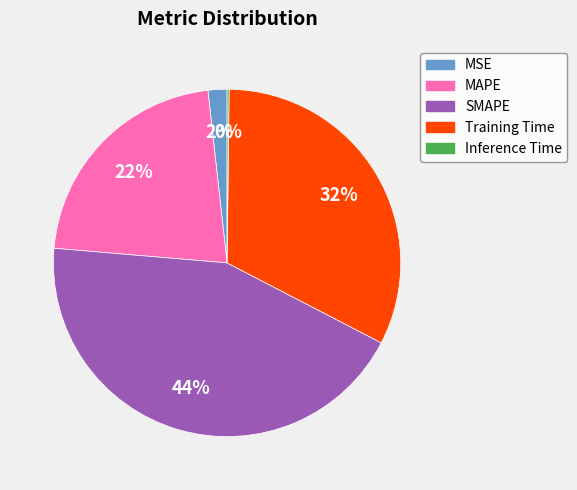

To the nearest percent, what portion does MSE represent?

2%